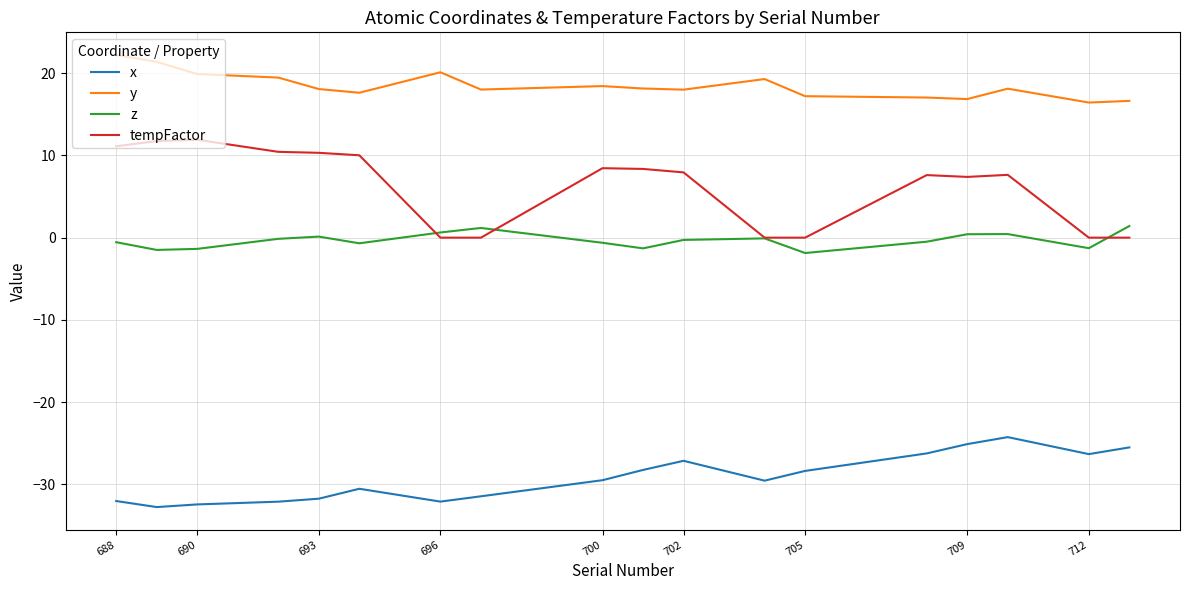

What is the sum of all x values?

-525.6